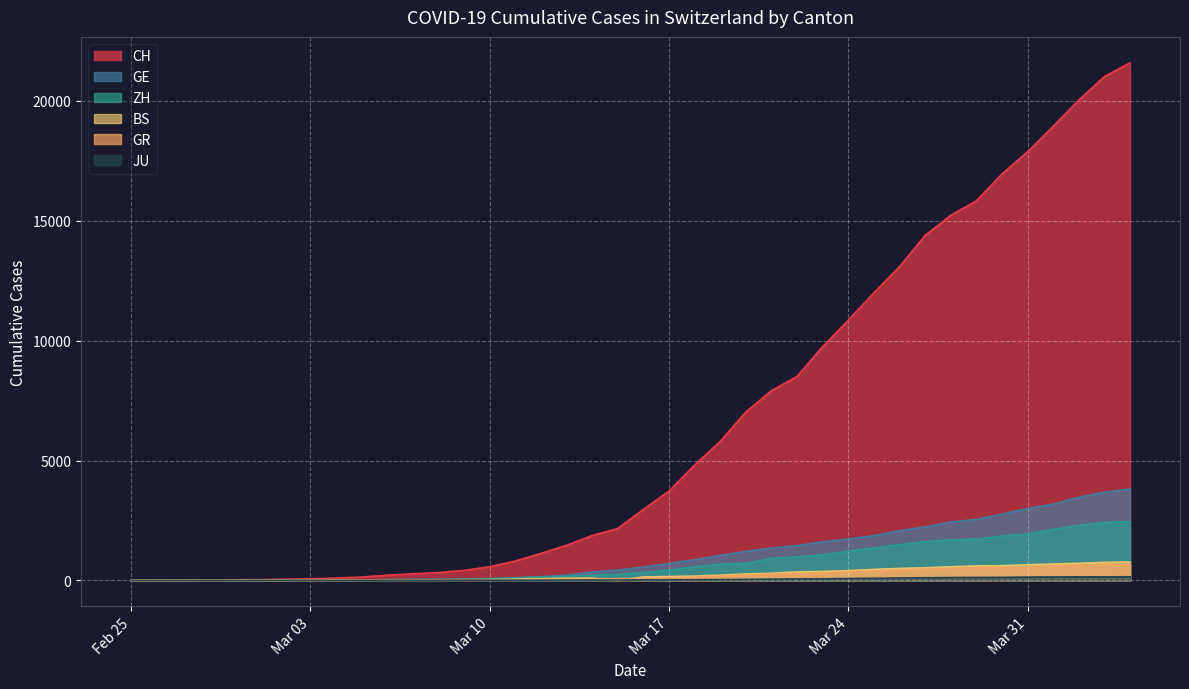

Does the chart display data point markers on the line(s)?

No